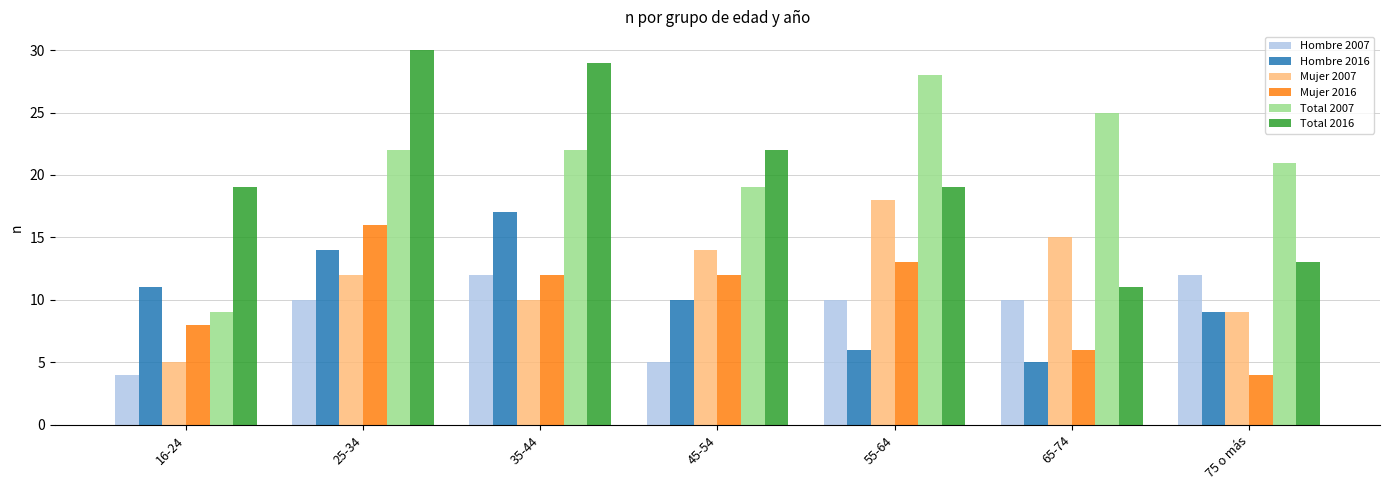

How many data points does each series have?

7